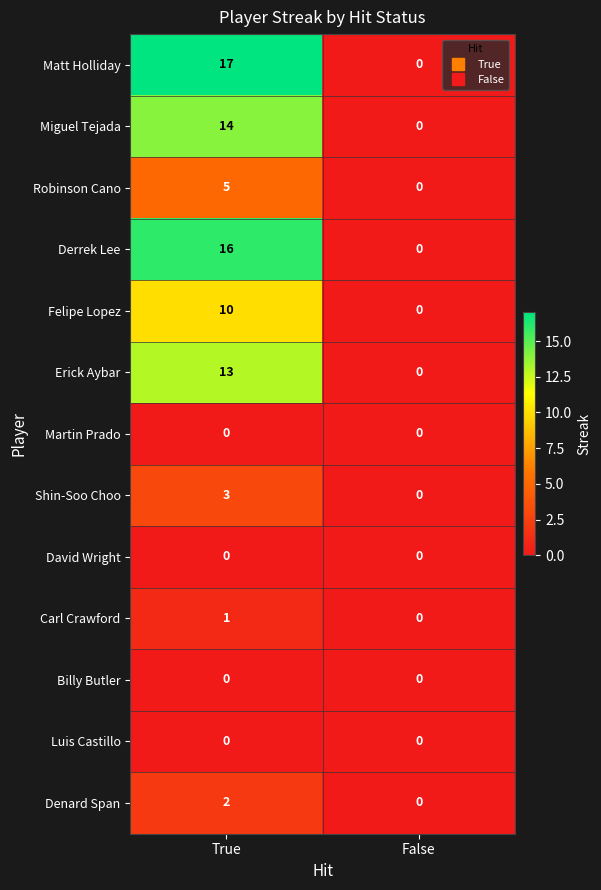

Reading right to left, extract all data points from this chart.

Matt Holliday: 0	17
Miguel Tejada: 0	14
Robinson Cano: 0	5
Derrek Lee: 0	16
Felipe Lopez: 0	10
Erick Aybar: 0	13
Martin Prado: 0	0
Shin-Soo Choo: 0	3
David Wright: 0	0
Carl Crawford: 0	1
Billy Butler: 0	0
Luis Castillo: 0	0
Denard Span: 0	2